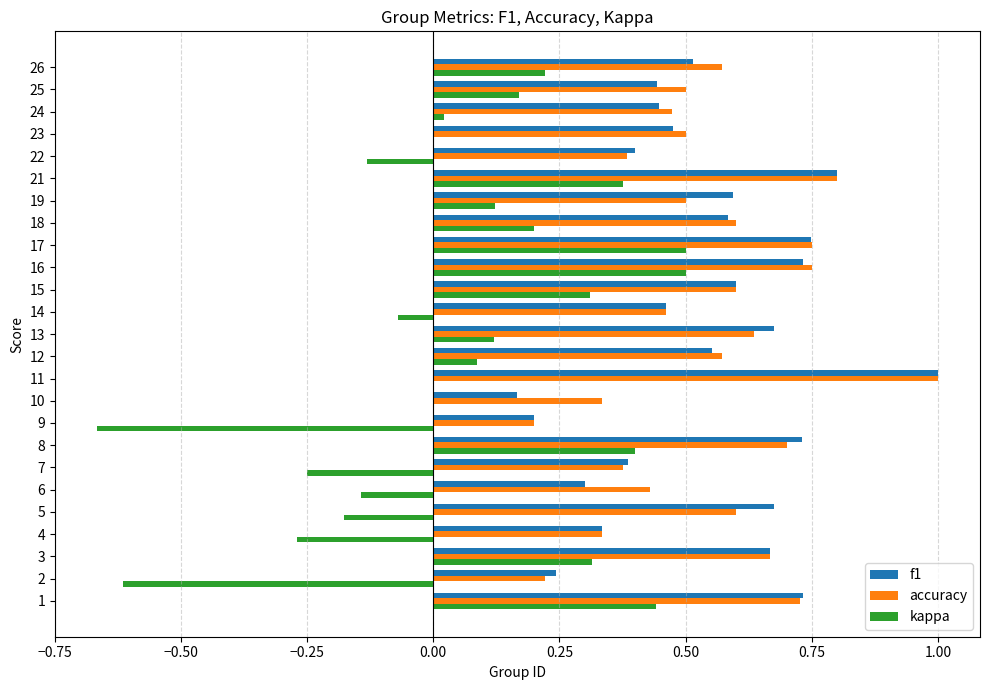

What is the sum of all f1 values?

13.5